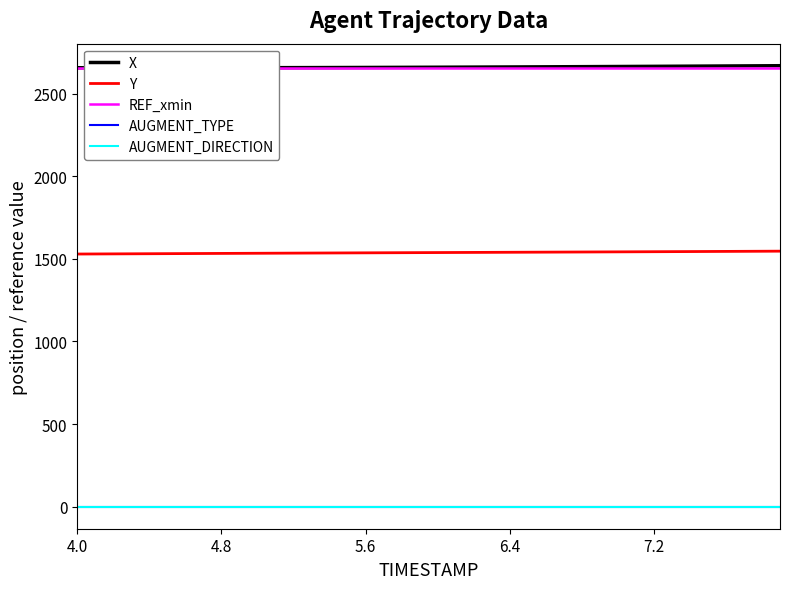

True or false: X and REF_xmin intersect in this chart.

False